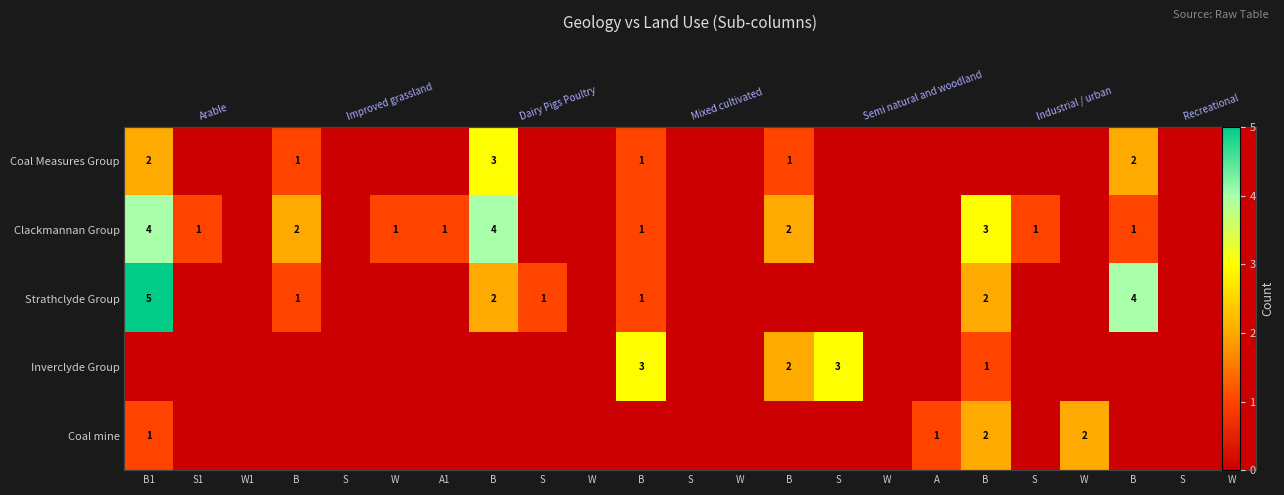

At B, list the series in order from largest to smallest.

row_1, row_0, row_2, row_3, row_4